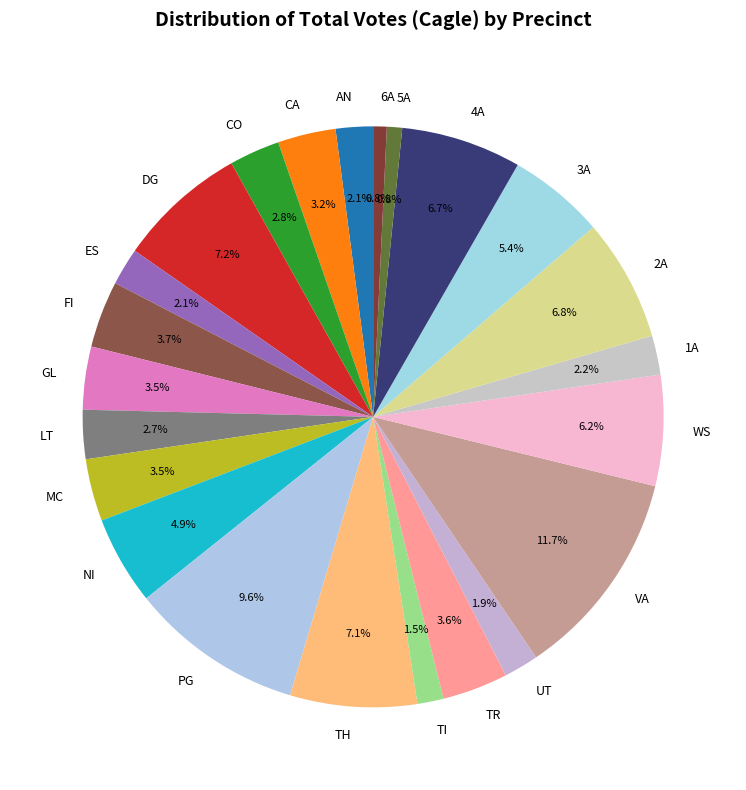

To the nearest percent, what portion does 3A represent?

5%